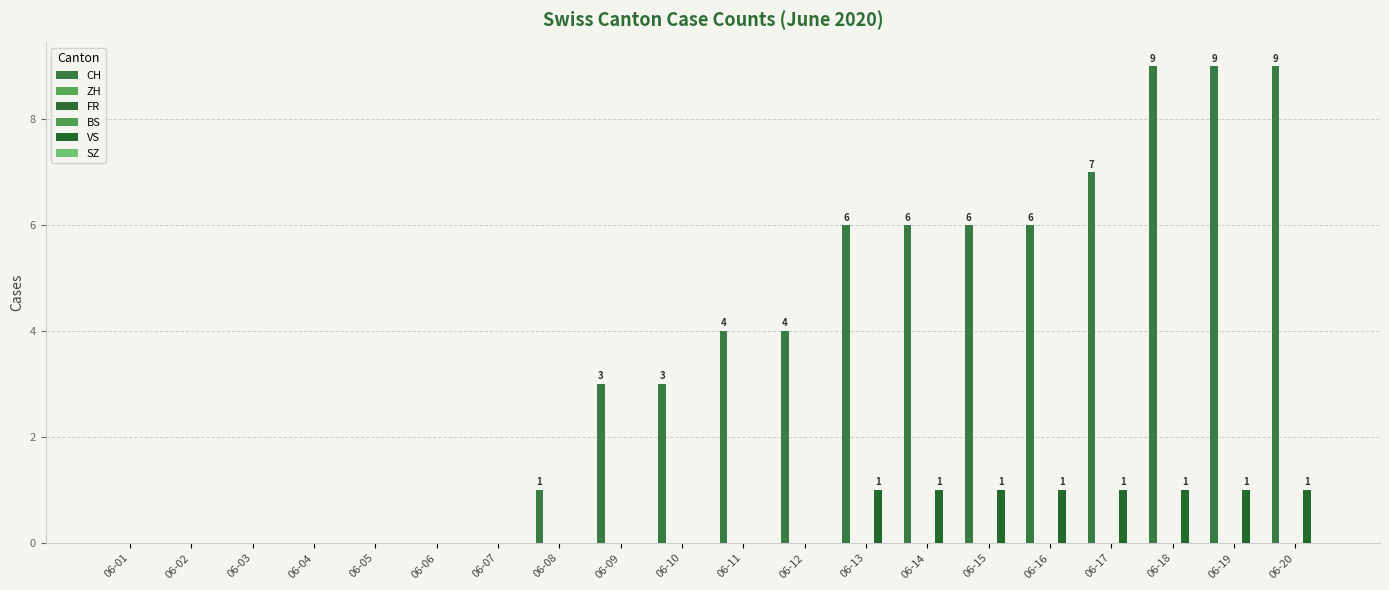

Is it true that BS equals 0 at 06-09?

True